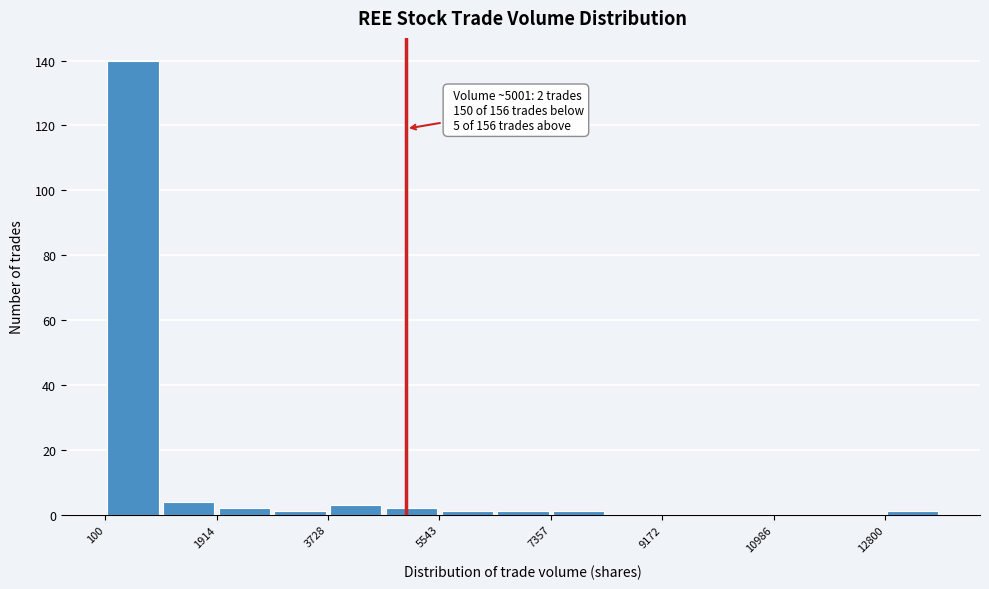

Which range on the x-axis has the tallest bar?

200 to 1000